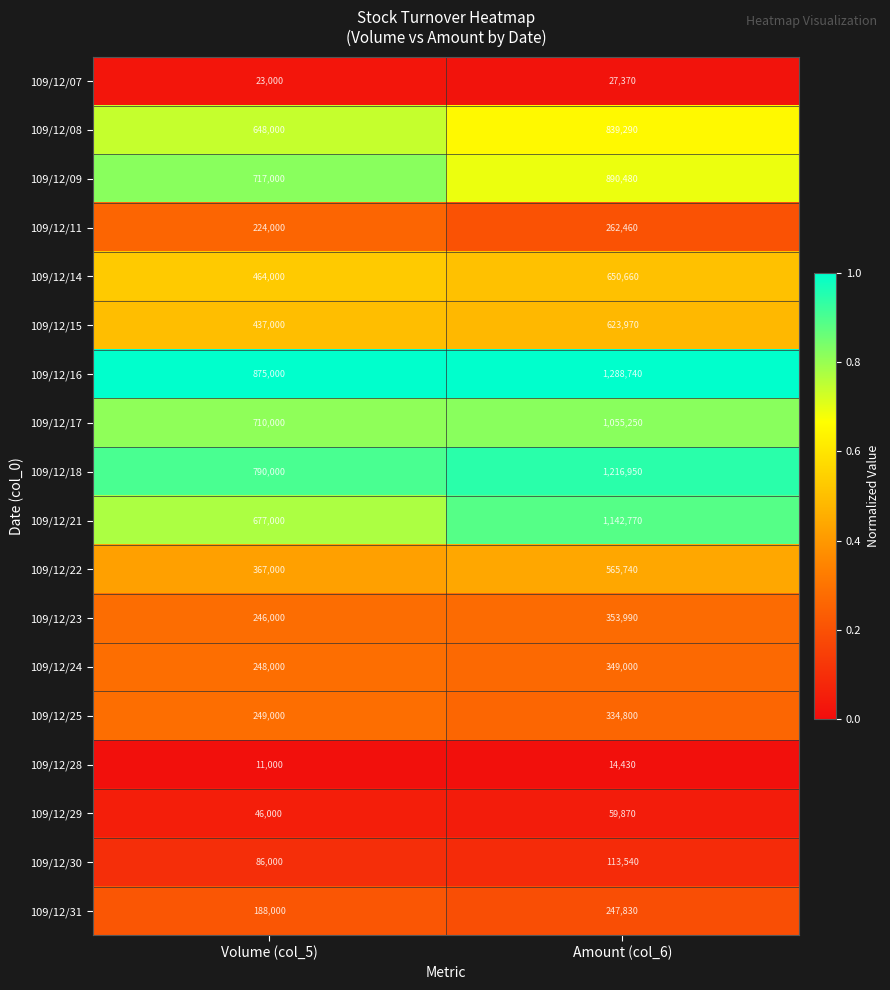

At which category is the sum across all series the highest?

Amount (col_6)